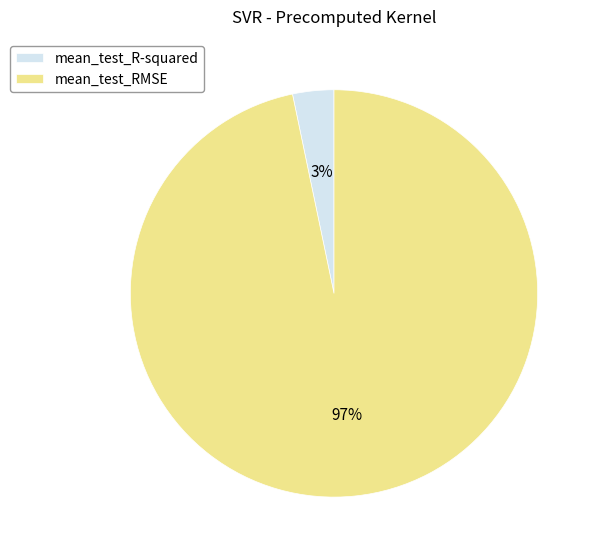

Which slice is the largest?

mean_test_RMSE